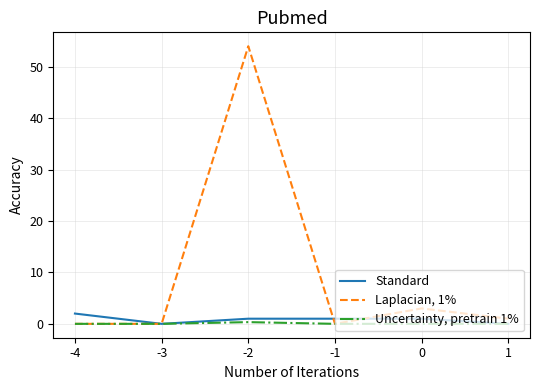

Reading right to left, transcribe all the data shown in this chart.

Standard: 1=0.0	0=1.0	-1=1.0	-2=1.0	-3=0.0	-4=2.0
Laplacian, 1%: 1=1.0	0=3.0	-1=0.0	-2=54.0	-3=0.0	-4=0.0
Uncertainty, pretrain 1%: 1=0.0	0=0.0	-1=0.0	-2=0.3	-3=0.0	-4=0.0